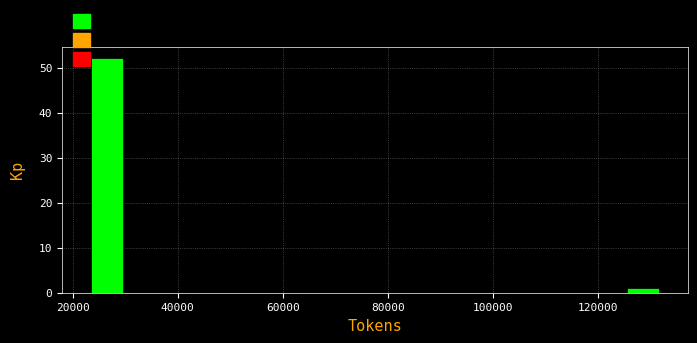

Read against the x-axis, roughly where is the centre of the tallest bar?

26000